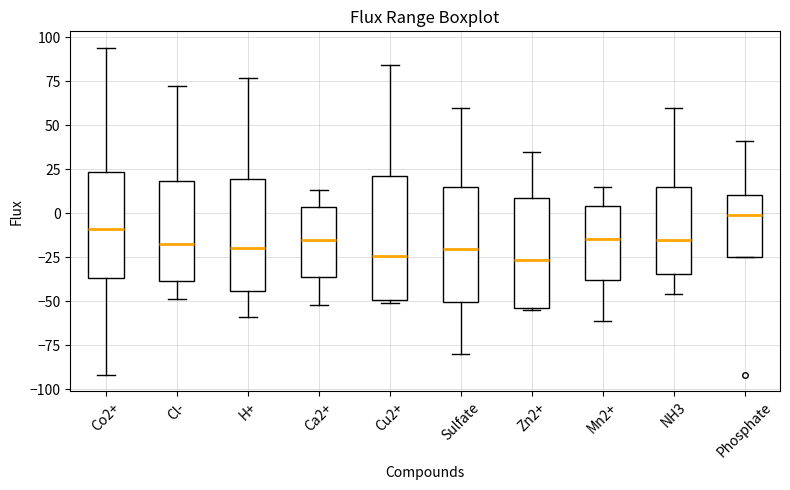

Where does the upper whisker of the box for Ca2+ end on the y-axis? The values are not printed on the chart, so give them approximately, as read against the axis.

15